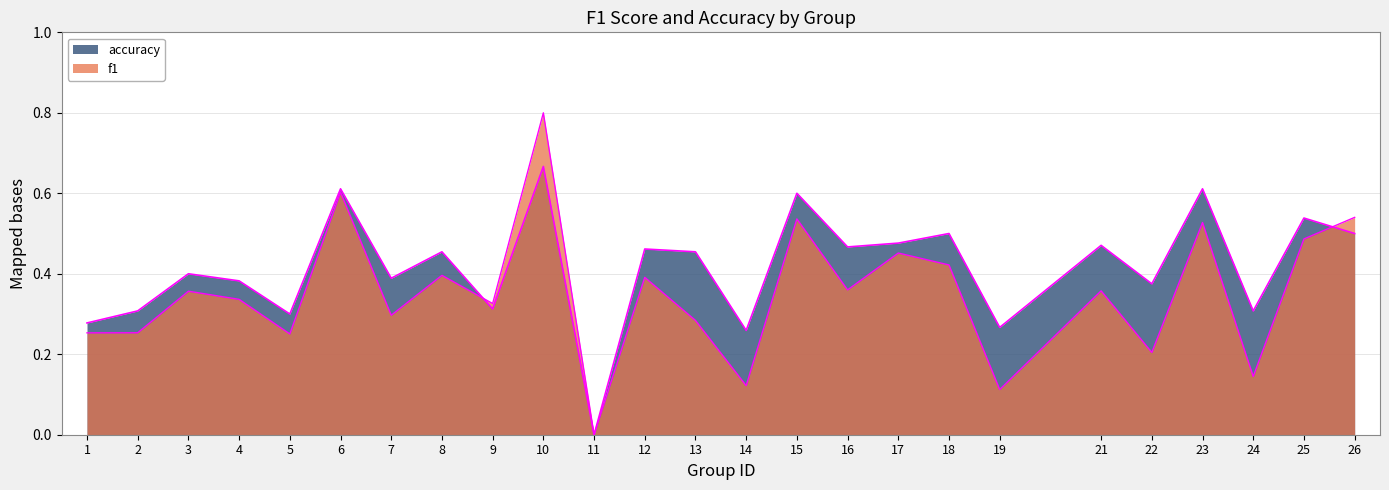

What is the difference between the f1 values at 21 and 25?

0.1